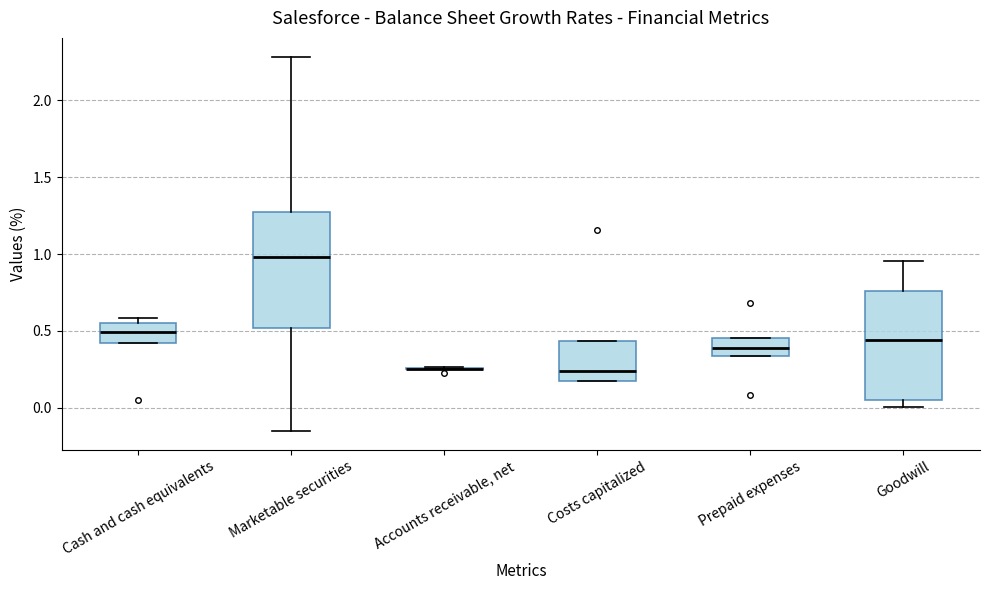

Reading left to right, read every box against the y-axis: the position of its median line, the range the box covers, and the ends of its whiskers. The values are not printed on the chart, so give them approximately, as read against the axis.

Cash and cash equivalents: median 0.50, box 0.40 to 0.55, whiskers 0.40 to 0.60
Marketable securities: median 1.00, box 0.50 to 1.25, whiskers -0.15 to 2.30
Accounts receivable, net: box collapsed to a line at 0.25, whiskers 0.25 to 0.25
Costs capitalized: median 0.25, box 0.20 to 0.45, whiskers 0.15 to 0.45
Prepaid expenses: median 0.40, box 0.35 to 0.45, whiskers 0.35 to 0.45
Goodwill: median 0.45, box 0.05 to 0.75, whiskers 0.00 to 0.95